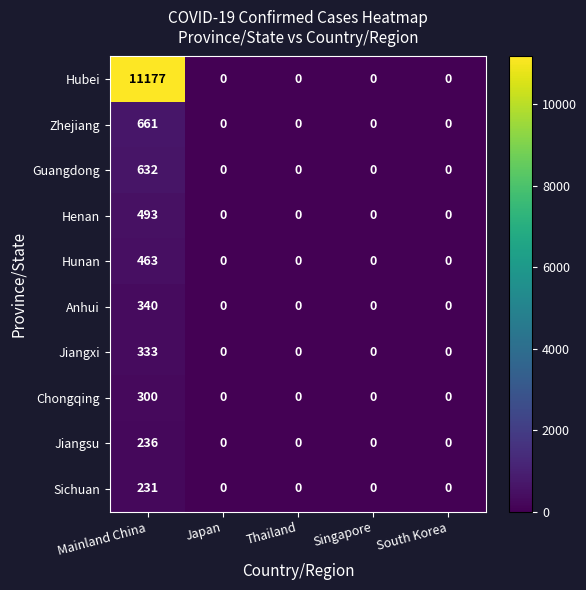

What is the average value of the Hubei series?

2235